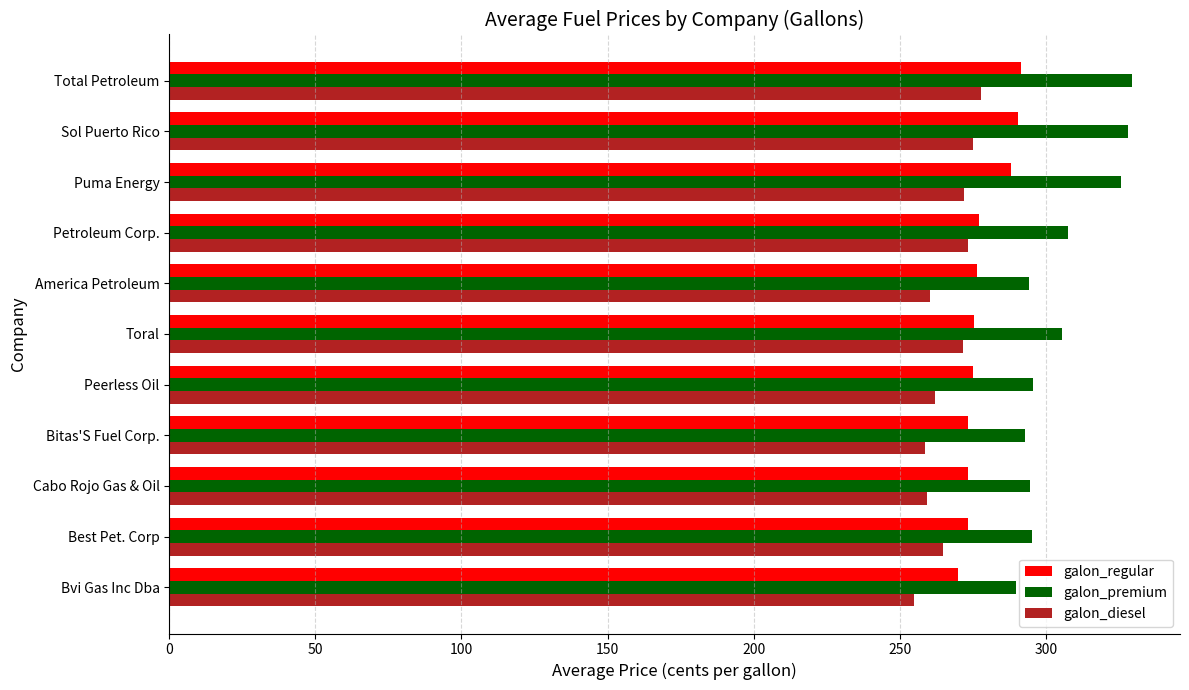

True or false: galon_premium has a value of 470.6 at Sol Puerto Rico.

False